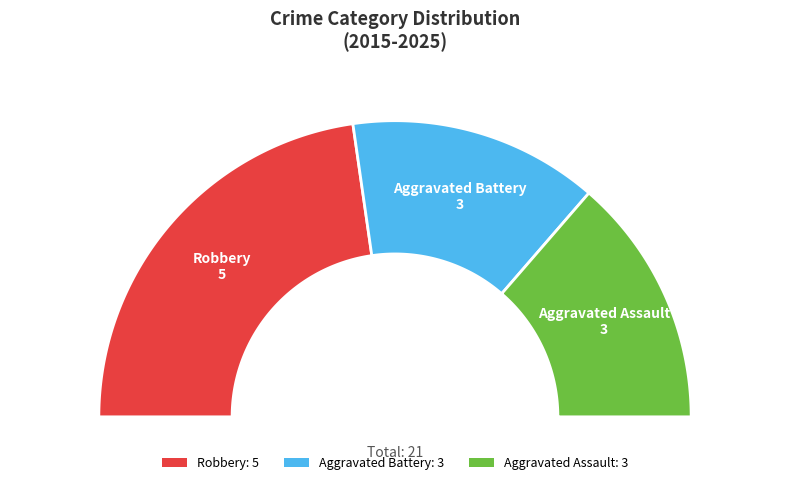

How many slices are in this pie chart?

3